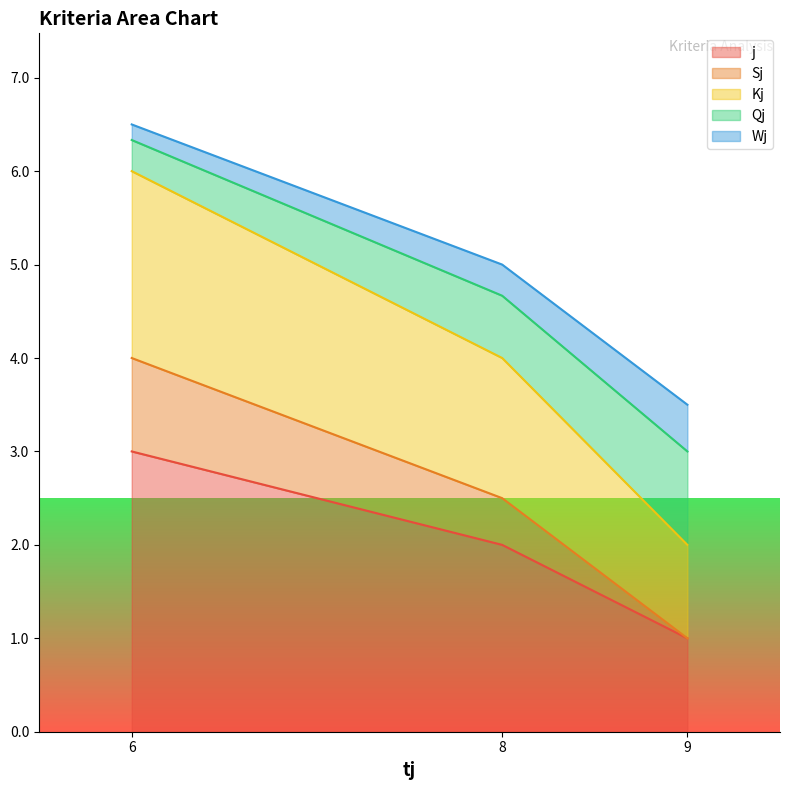

Which has a higher value, 9 or 6?

6